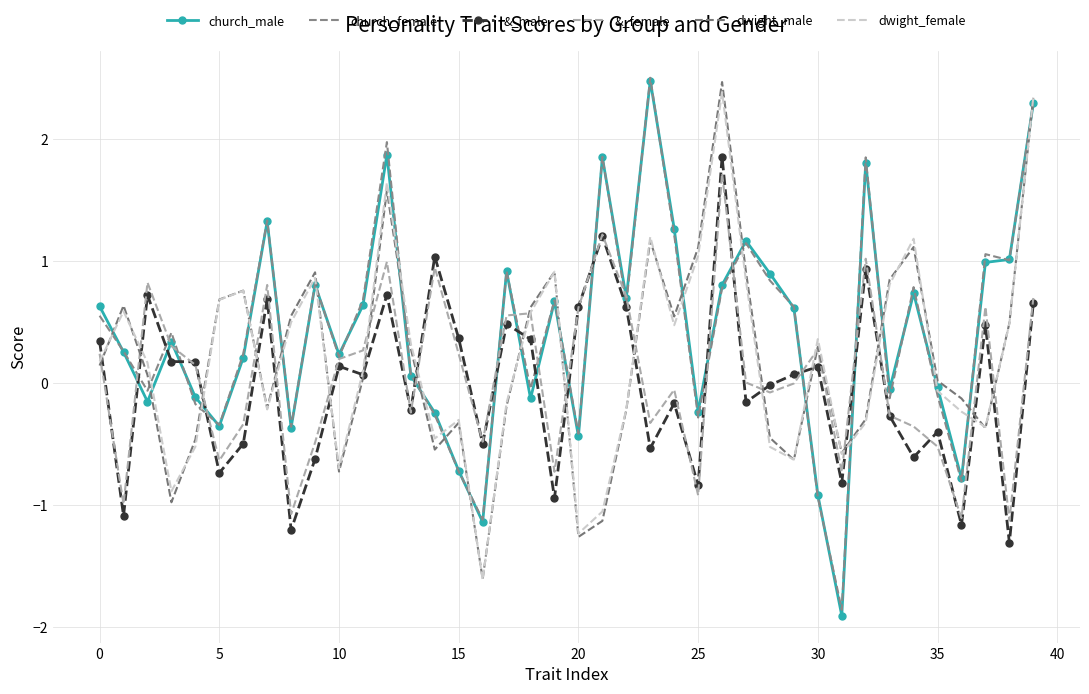

Reading left to right, list all the values displayed in this chart.

church_male: 0.6	0.3	-0.2	0.3	-0.1	-0.4	0.2	1.3	-0.4	0.8	0.2	0.6	1.9	0.1	-0.2	-0.7	-1.1	0.9	-0.1	0.7	-0.4	1.9	0.7	2.5	1.3	-0.2	0.8	1.2	0.9	0.6	-0.9	-1.9	1.8	-0.1	0.7	-0.0	-0.8	1.0	1.0	2.3
church_female: 0.6	0.3	-0.1	0.4	-0.2	-0.3	0.2	1.3	-0.4	0.8	0.2	0.7	2.0	0.1	-0.3	-0.7	-1.1	0.9	-0.0	0.7	-0.4	1.9	0.7	2.5	1.2	-0.3	0.8	1.1	0.8	0.6	-0.9	-1.9	1.9	-0.1	0.8	-0.1	-0.8	1.1	1.0	2.3
&_male: 0.3	-1.1	0.7	0.2	0.2	-0.7	-0.5	0.7	-1.2	-0.6	0.1	0.1	0.7	-0.2	1.0	0.4	-0.5	0.5	0.4	-0.9	0.6	1.2	0.6	-0.5	-0.2	-0.8	1.9	-0.2	-0.0	0.1	0.1	-0.8	0.9	-0.3	-0.6	-0.4	-1.2	0.5	-1.3	0.7
&_female: 0.2	-1.0	0.8	0.3	0.1	-0.6	-0.3	0.8	-1.1	-0.5	0.2	0.3	1.0	-0.2	0.9	0.2	-0.5	0.6	0.6	-0.7	0.6	1.2	0.7	-0.3	-0.1	-0.9	1.7	0.0	-0.1	-0.0	0.3	-0.7	1.0	-0.3	-0.4	-0.5	-1.1	0.6	-1.1	0.7
dwight_male: 0.1	0.6	0.1	-1.0	-0.5	0.7	0.8	-0.2	0.6	0.9	-0.7	0.0	1.6	0.3	-0.5	-0.3	-1.6	-0.2	0.6	0.9	-1.3	-1.1	-0.2	1.2	0.5	1.1	2.5	0.9	-0.4	-0.6	0.3	-0.6	-0.3	0.9	1.1	0.0	-0.1	-0.4	0.5	2.3
dwight_female: 0.2	0.6	0.2	-0.9	-0.5	0.7	0.8	-0.2	0.5	0.9	-0.7	0.1	1.6	0.3	-0.5	-0.3	-1.6	-0.2	0.6	0.9	-1.2	-1.1	-0.2	1.2	0.5	1.0	2.4	0.8	-0.5	-0.6	0.4	-0.6	-0.3	0.8	1.2	-0.1	-0.2	-0.4	0.5	2.3